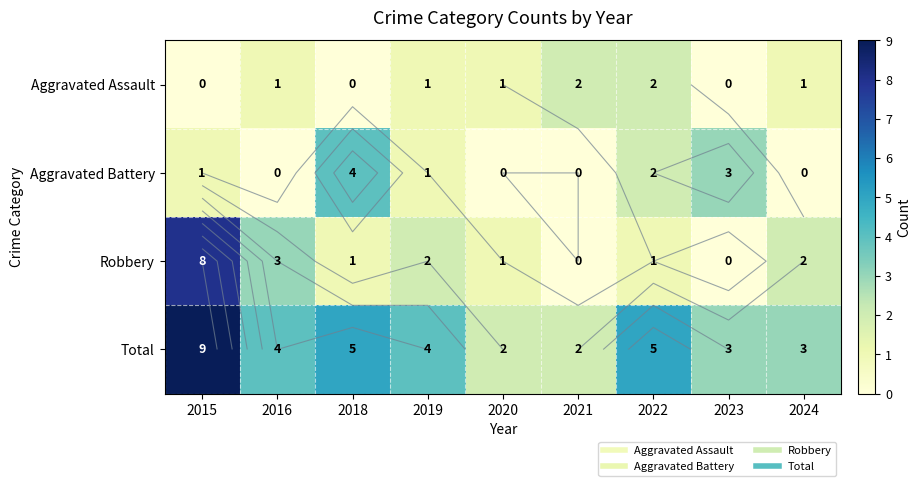

At which category is the sum across all series the highest?

2015